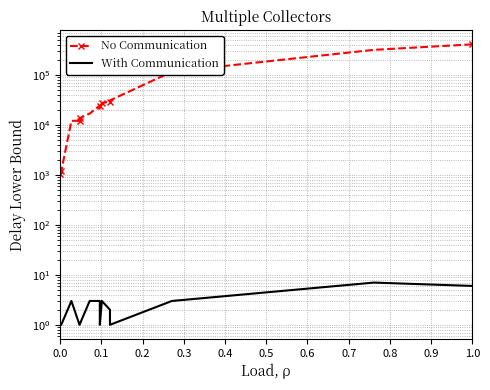

Where is With Communication nearest to the value 4?

0.3